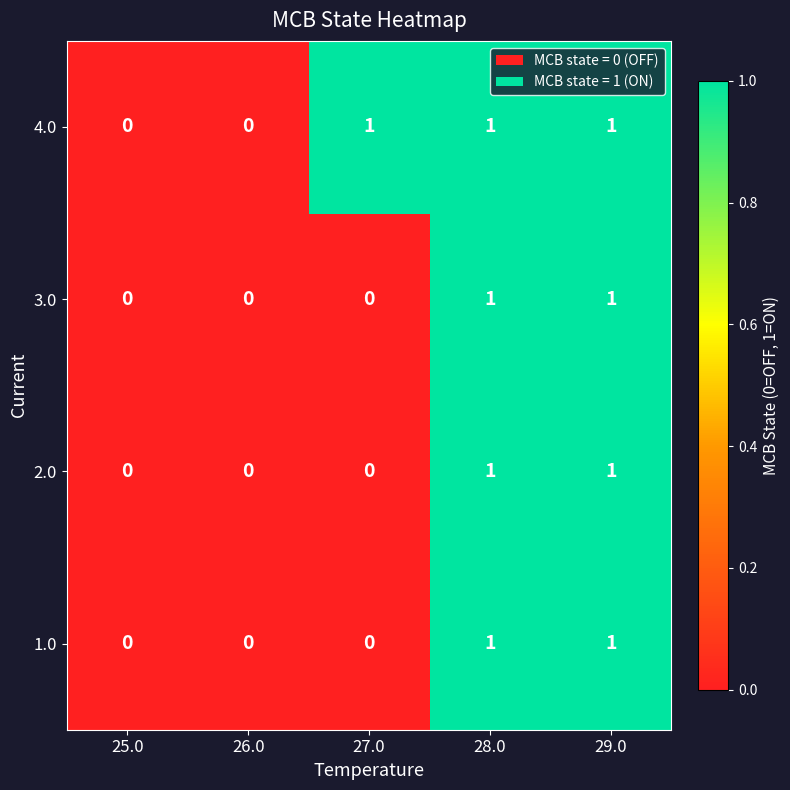

True or false: 1.0 has a value of 1 at 28.0.

True